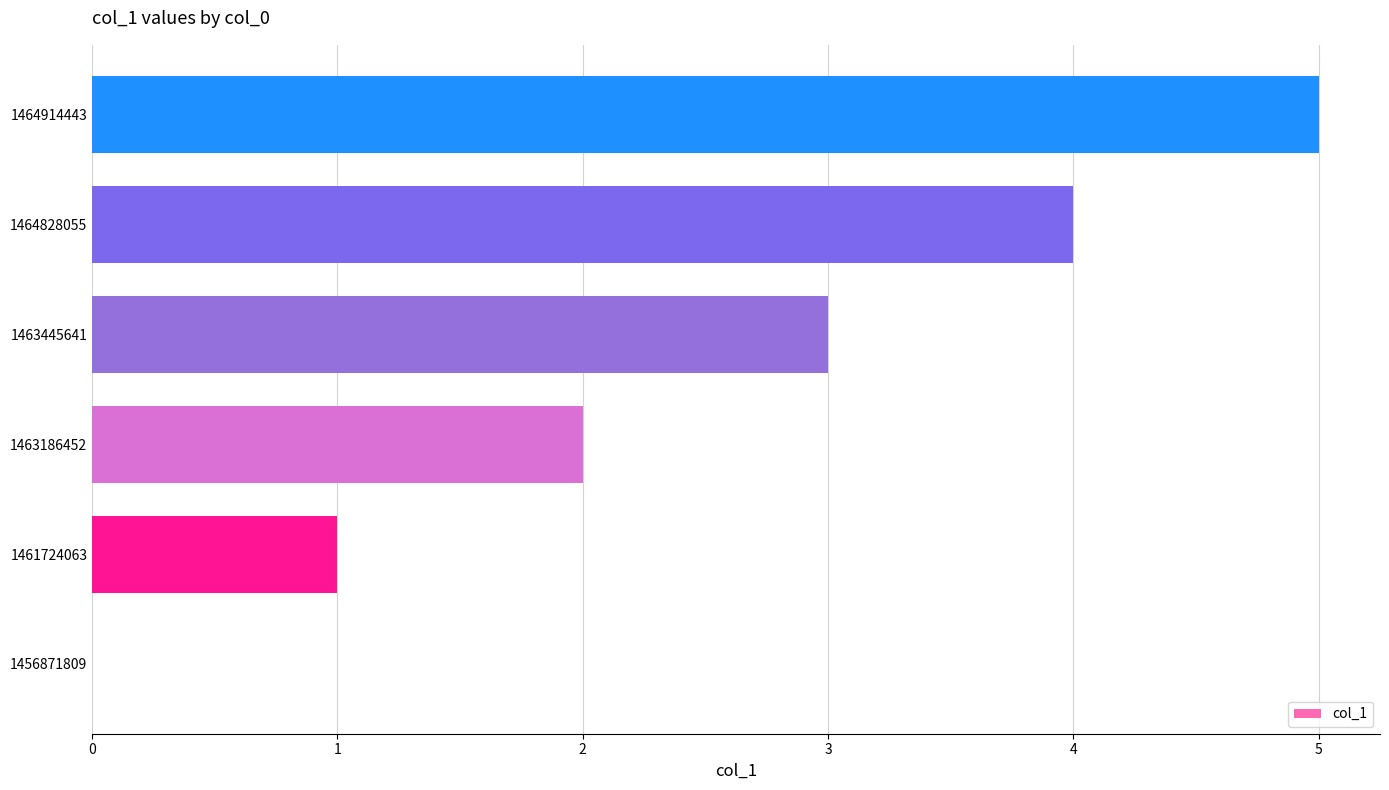

Between 1464828055 and 1461724063, which is larger?

1464828055